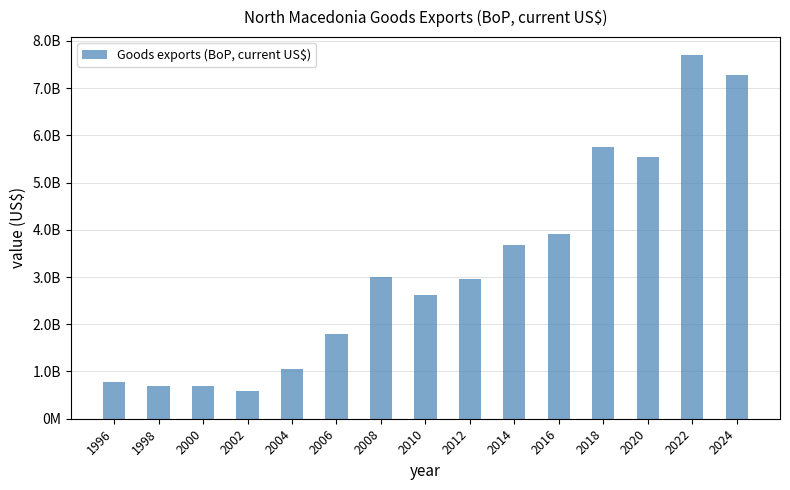

What is the value of the 8th bar from the left?

2617244957.0